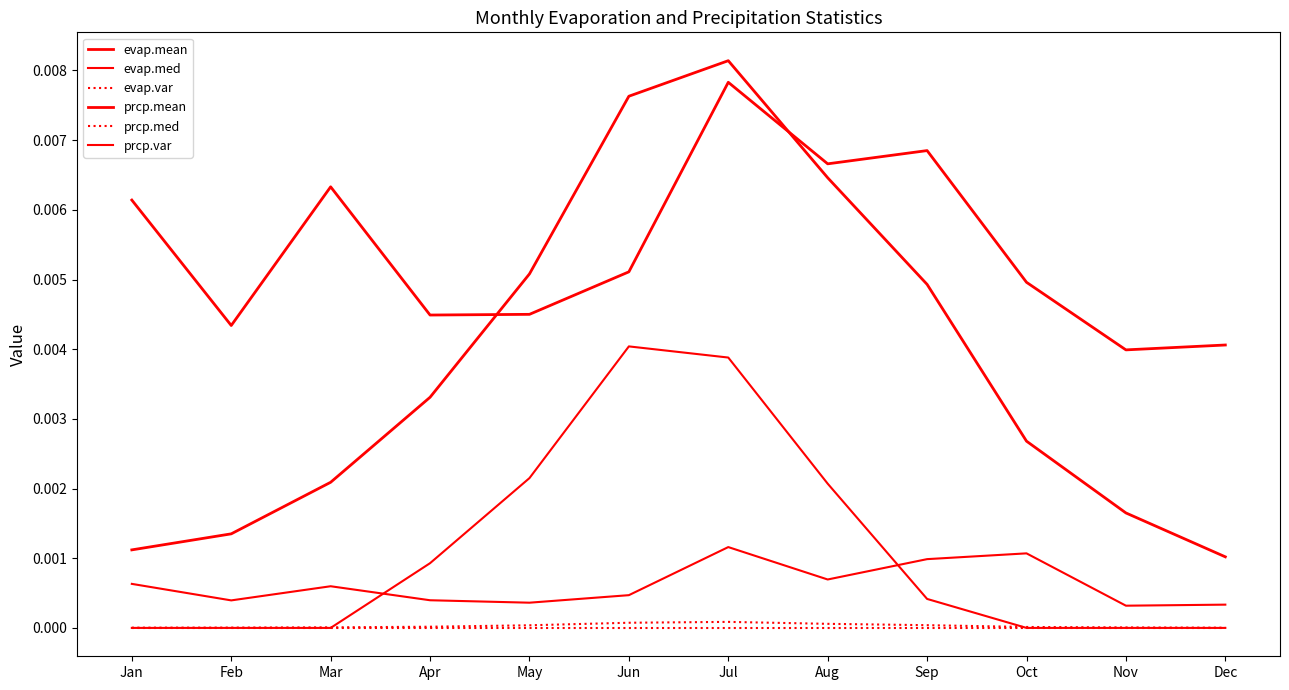

At Aug, list the series in order from largest to smallest.

prcp.mean, evap.mean, evap.med, prcp.var, evap.var, prcp.med